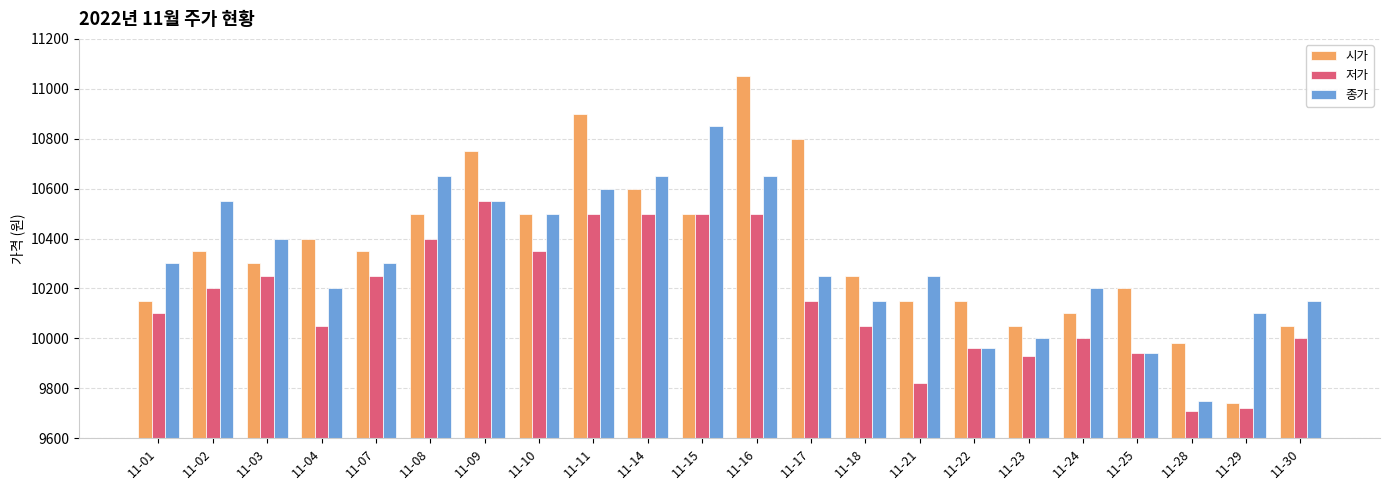

What is the sum of all 저가 values?

223430